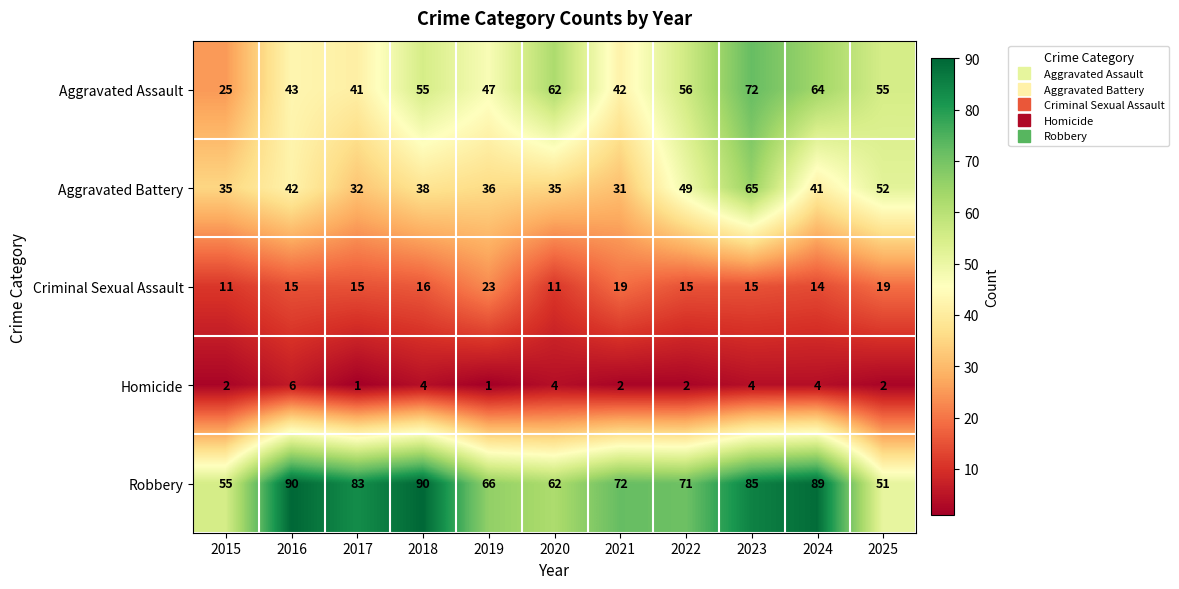

At which category is the sum across all series the highest?

2023